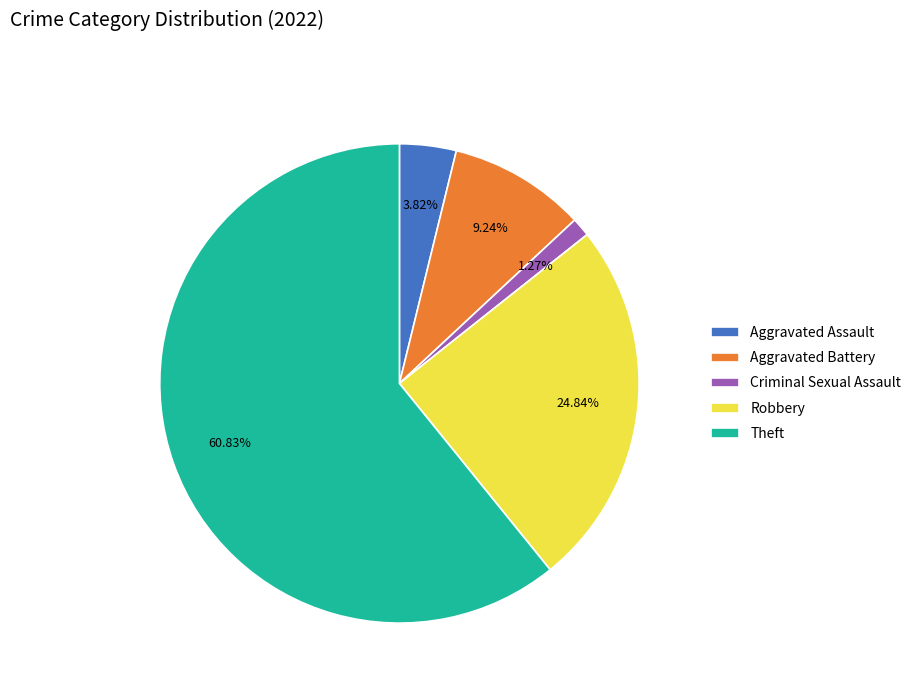

Which category has the biggest portion of the pie?

Theft